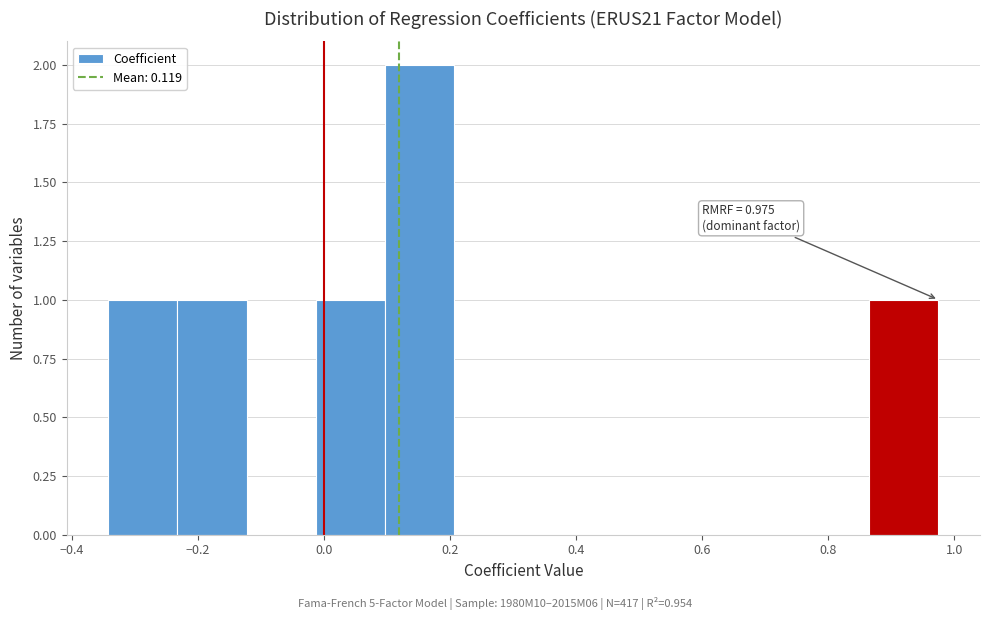

Over which range of the x-axis is the bar tallest?

0.10 to 0.20